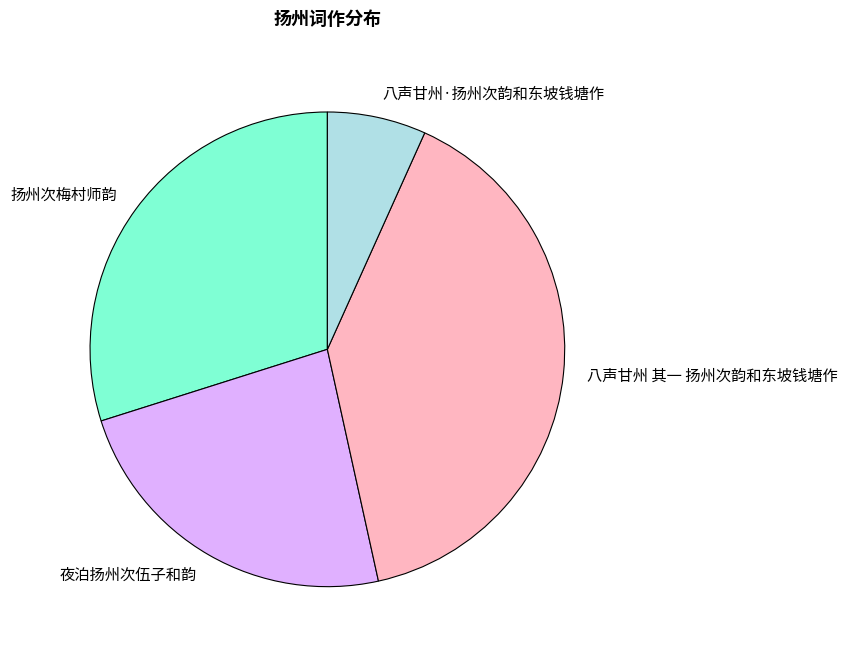

True or false: 八声甘州·扬州次韵和东坡钱塘作 accounts for 7% of the total.

True